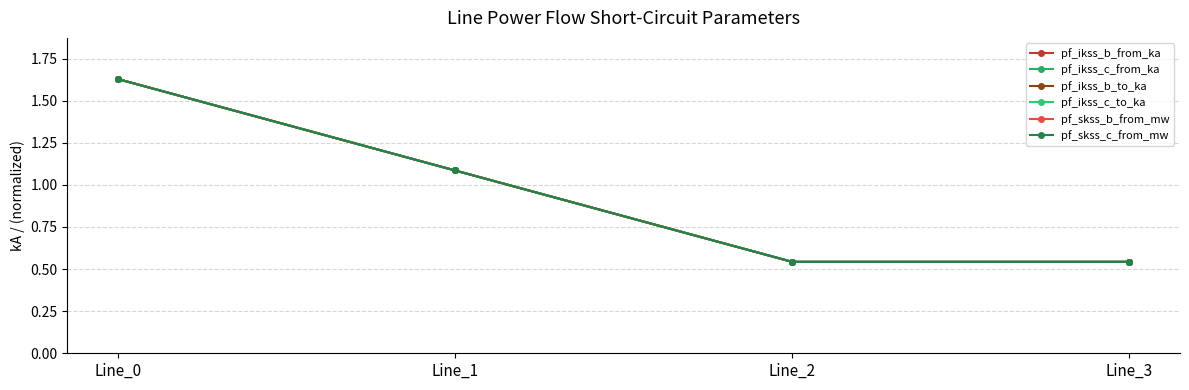

Which category has the lowest value across all series?

Line_2